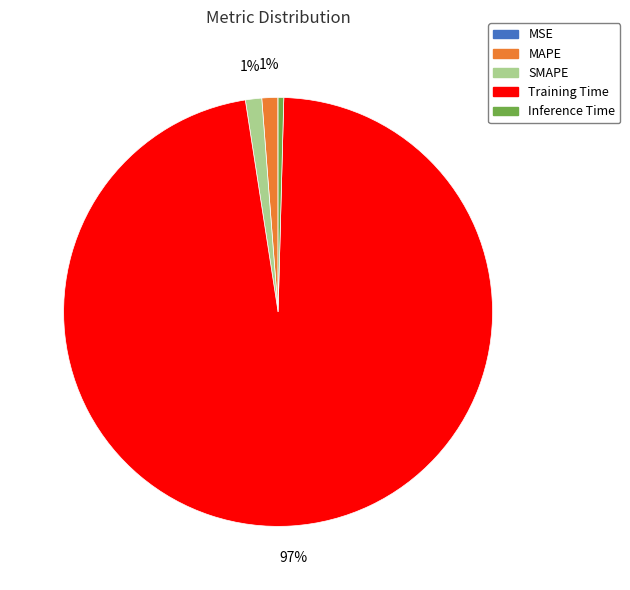

Between Training Time and MAPE, which is larger?

Training Time